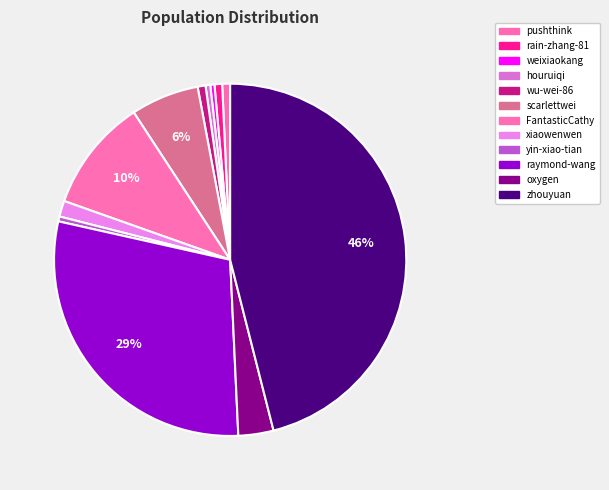

Which has a higher value, houruiqi or raymond-wang?

raymond-wang